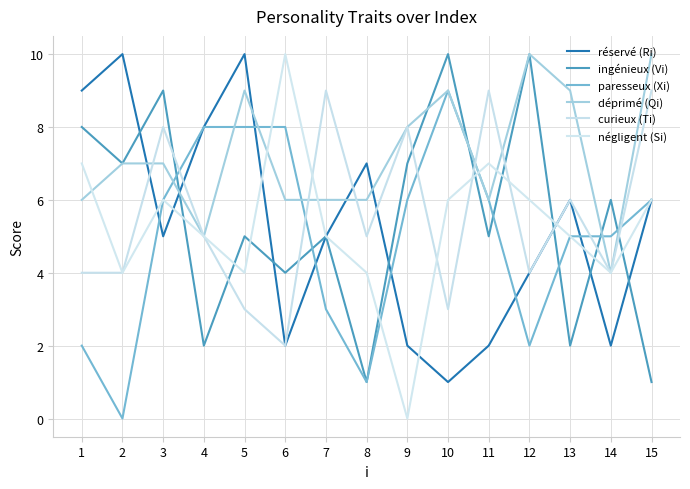

What is the value of the ingénieux (Vi) point at the 9th from the left?

7